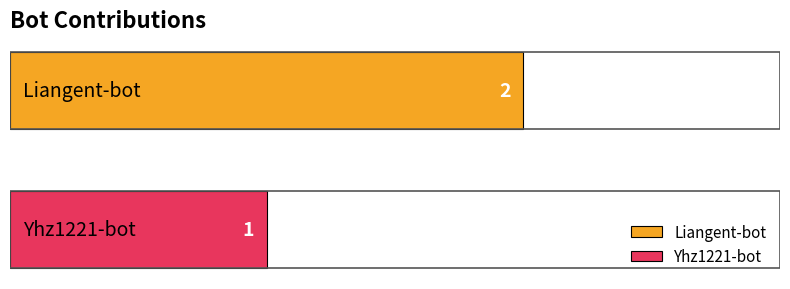

Which series has the widest spread of values?

Liangent-bot